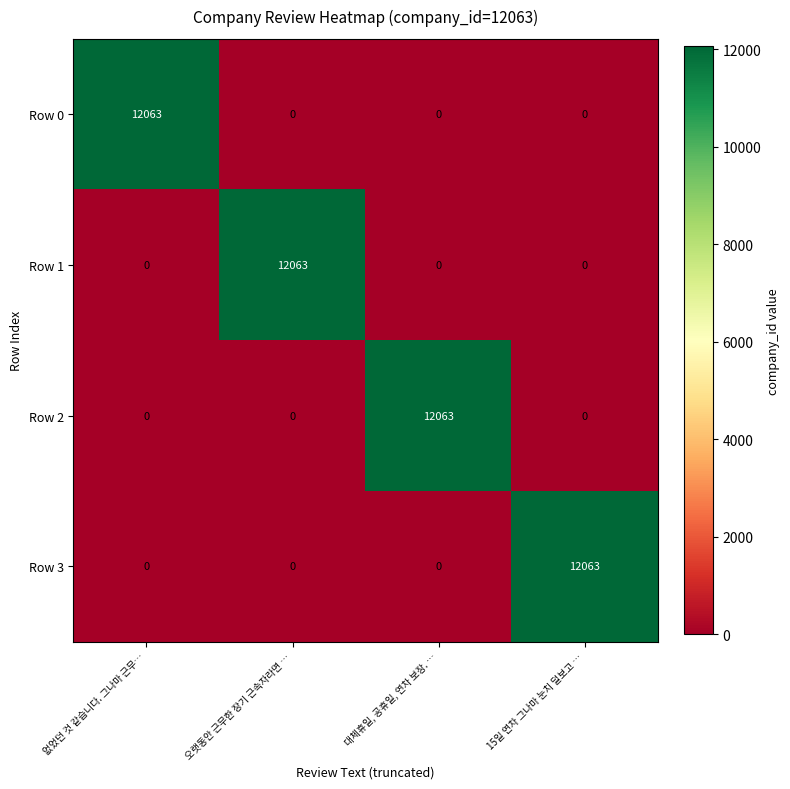

At how many categories does at least one series exceed 5897?

4